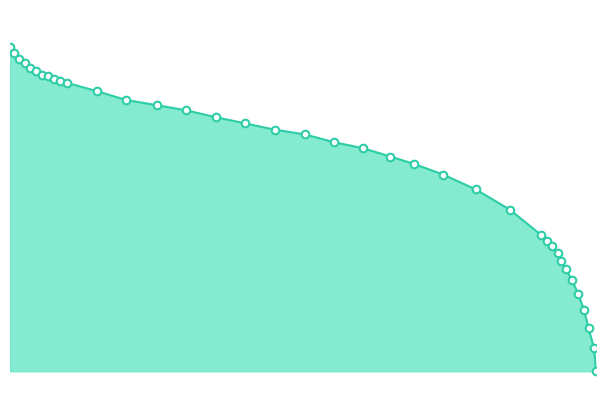

What is the change in value from 0.9683 to 0.0372?

-93.3